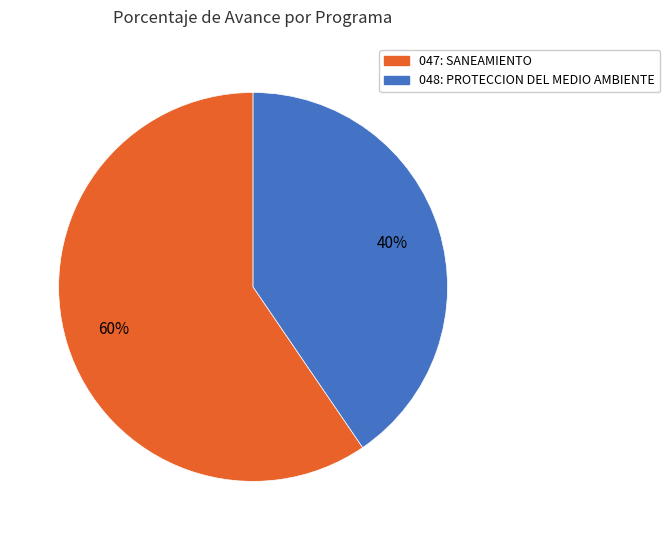

Does any single category account for the majority?

Yes